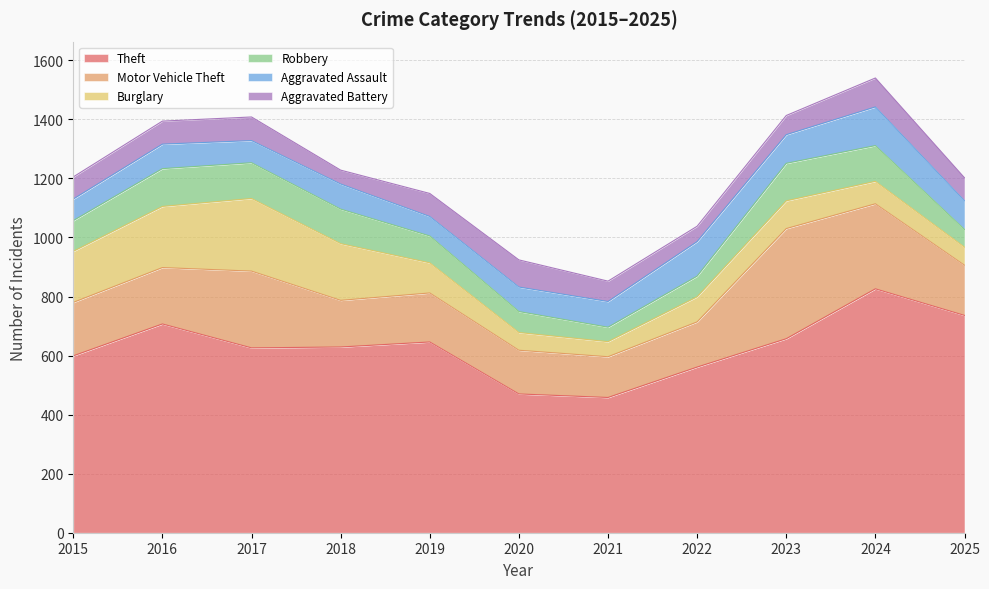

What is the difference between the Robbery values at 2024 and 2020?

50